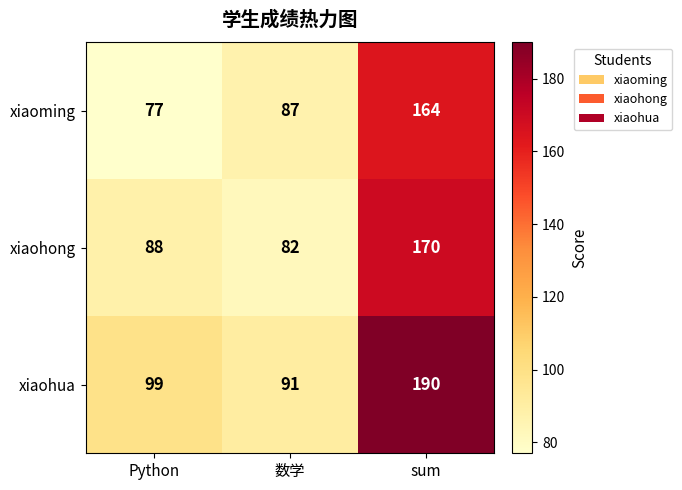

At how many categories does at least one series exceed 161?

1